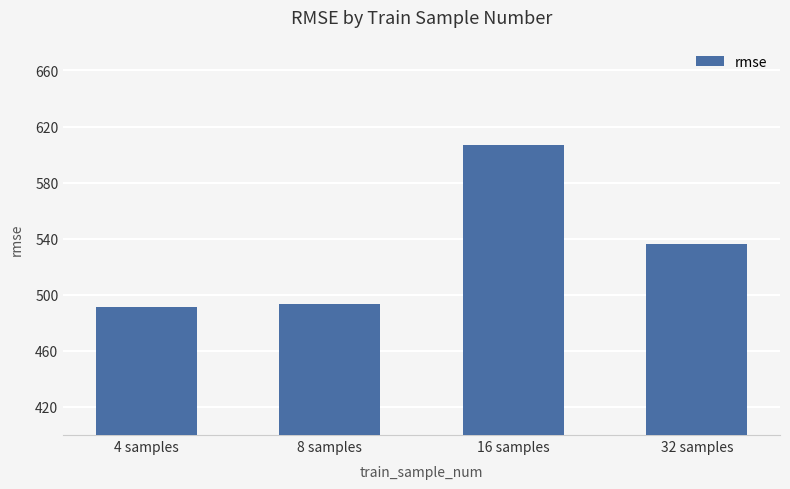

What is the label of the 1st bar from the right?

32 samples